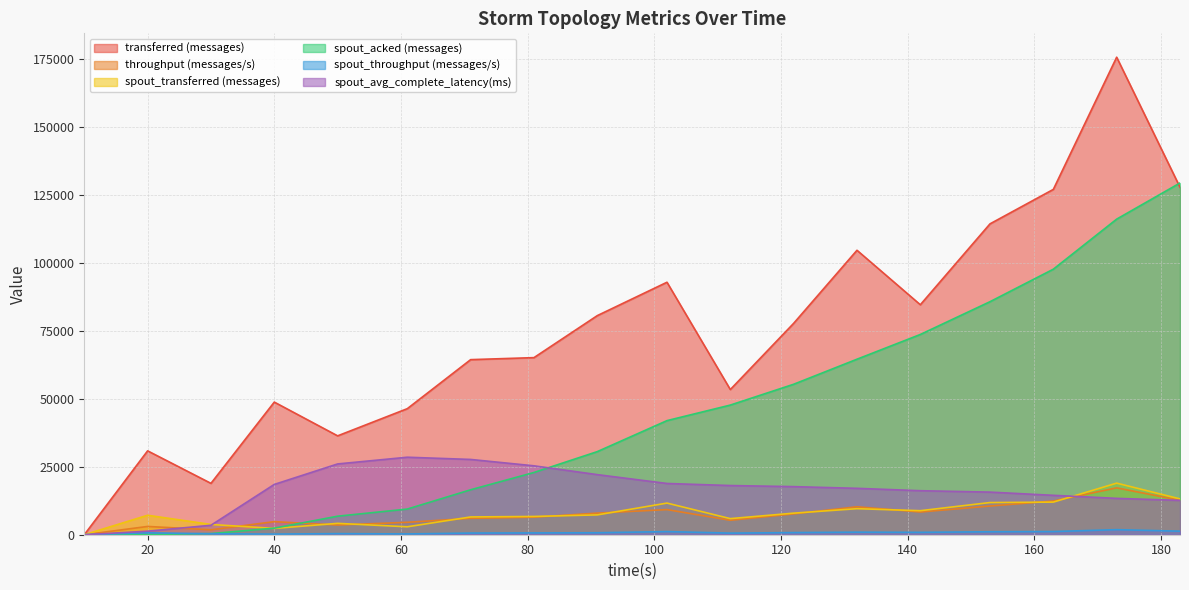

Which series has the largest total across all categories?

transferred (messages)